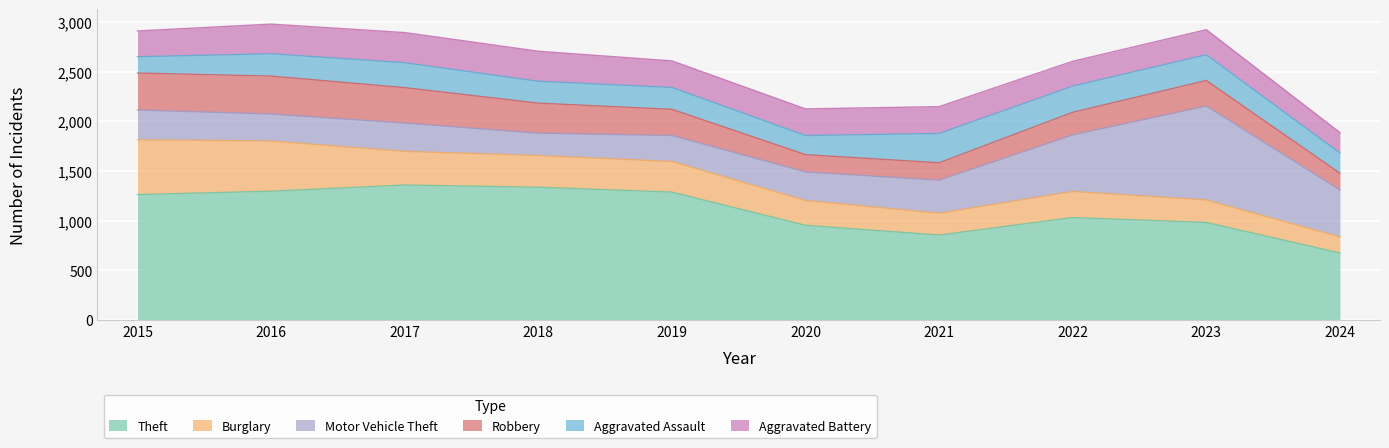

In Aggravated Battery, how many points are lower than both neighbors (excluding endpoints)?

2